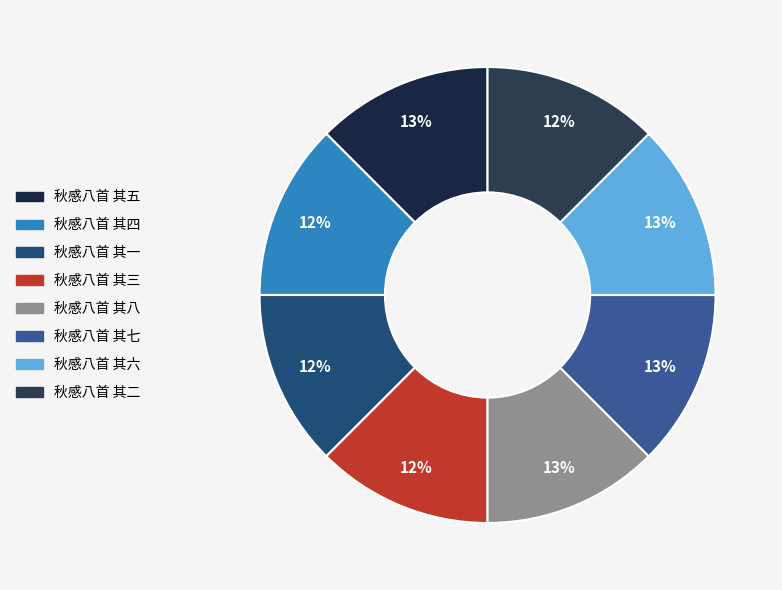

Rank the categories by value from lowest to highest.

秋感八首 其一, 秋感八首 其二, 秋感八首 其三, 秋感八首 其四, 秋感八首 其五, 秋感八首 其六, 秋感八首 其七, 秋感八首 其八